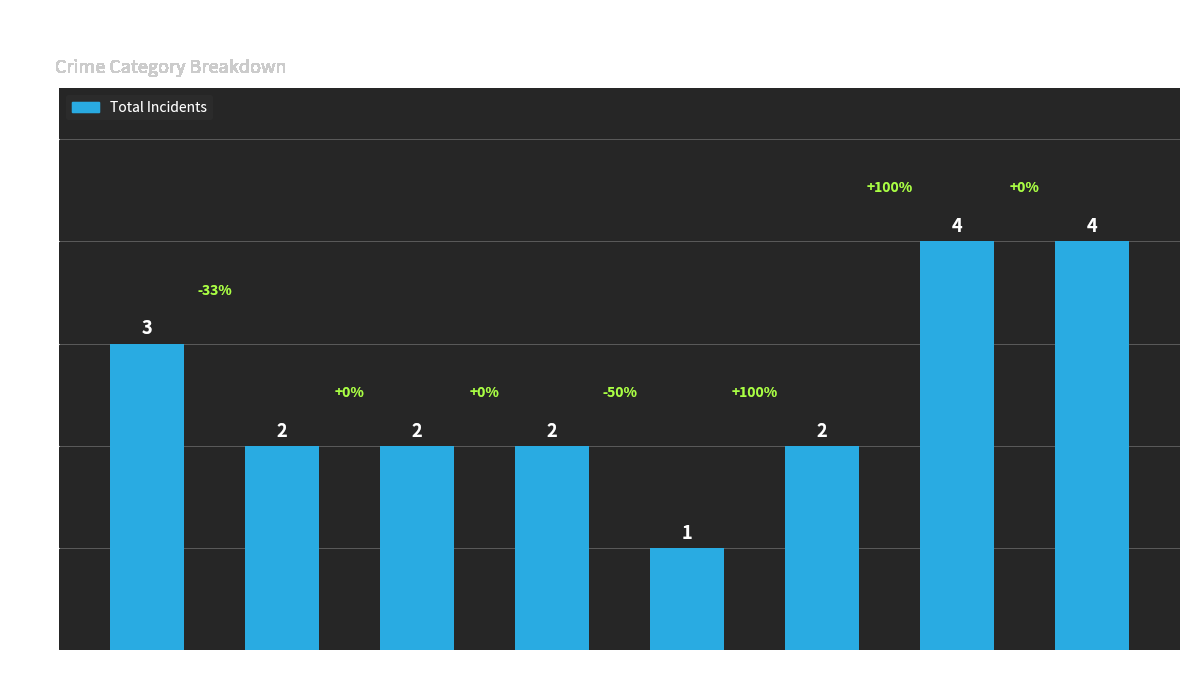

Which label corresponds to the smallest value in the chart?

2019